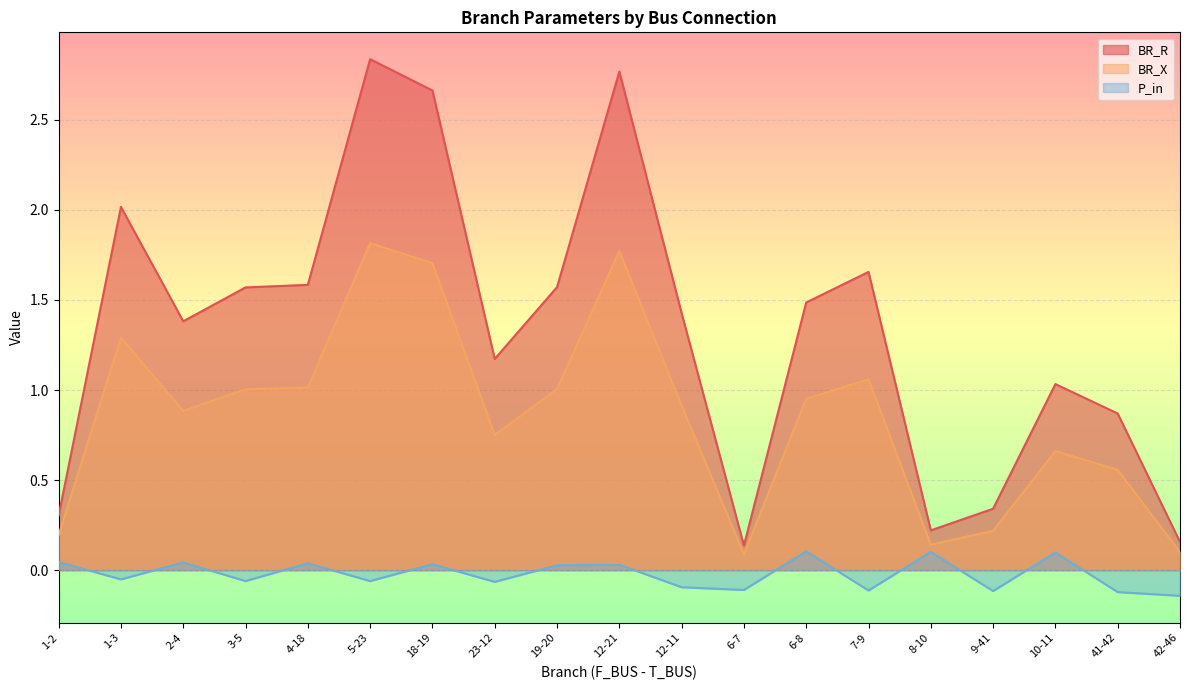

True or false: BR_R and P_in intersect in this chart.

False